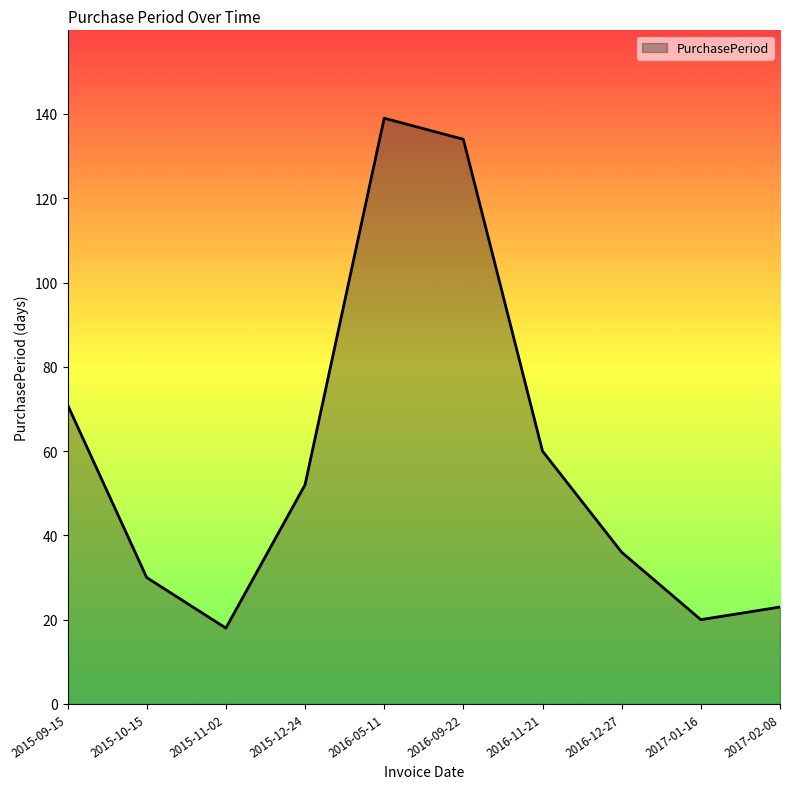

What is the difference between the second highest and second lowest values?

114